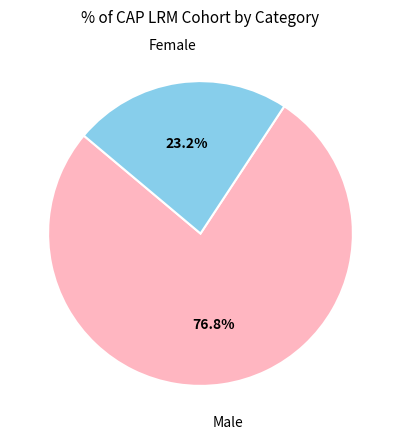

Is there any slice that represents more than half of the pie?

Yes